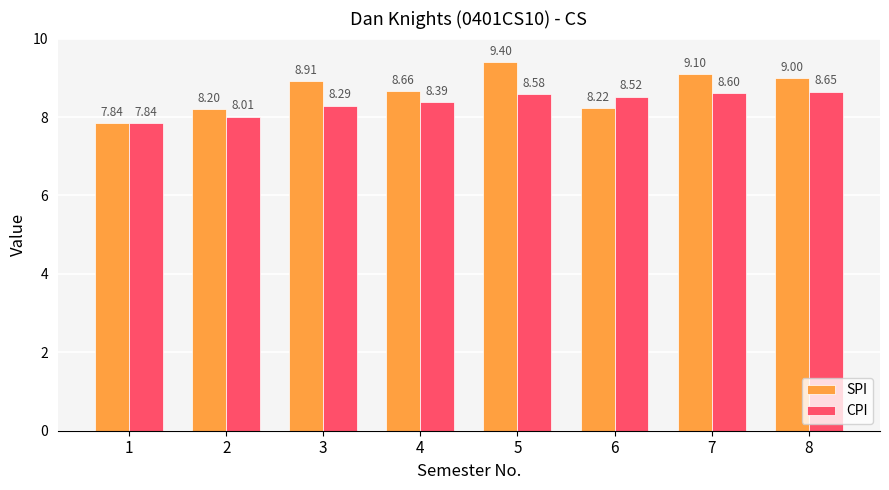

Where is CPI nearest to the value 8?

2